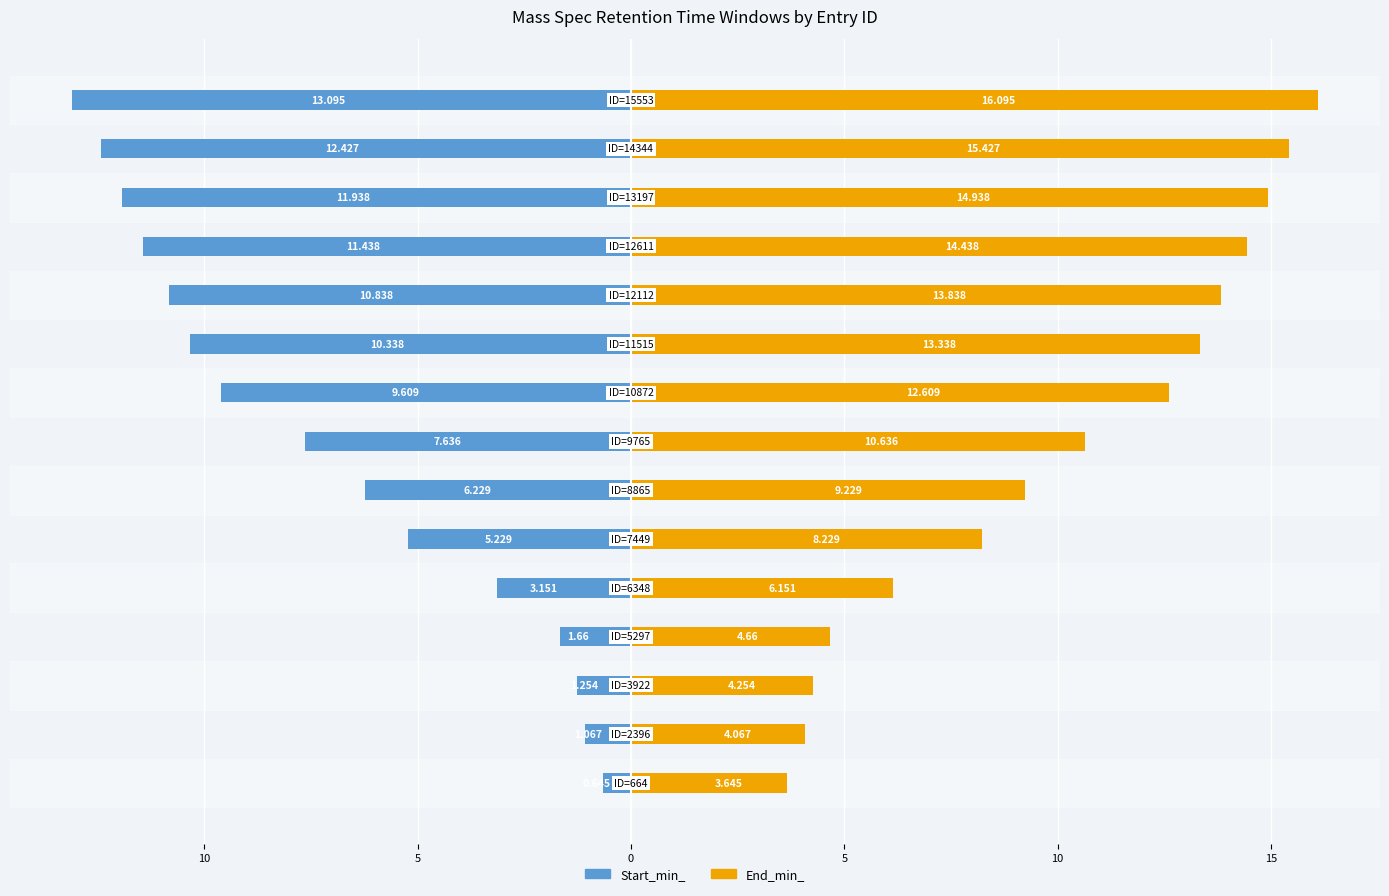

How many series are shown in this chart?

2